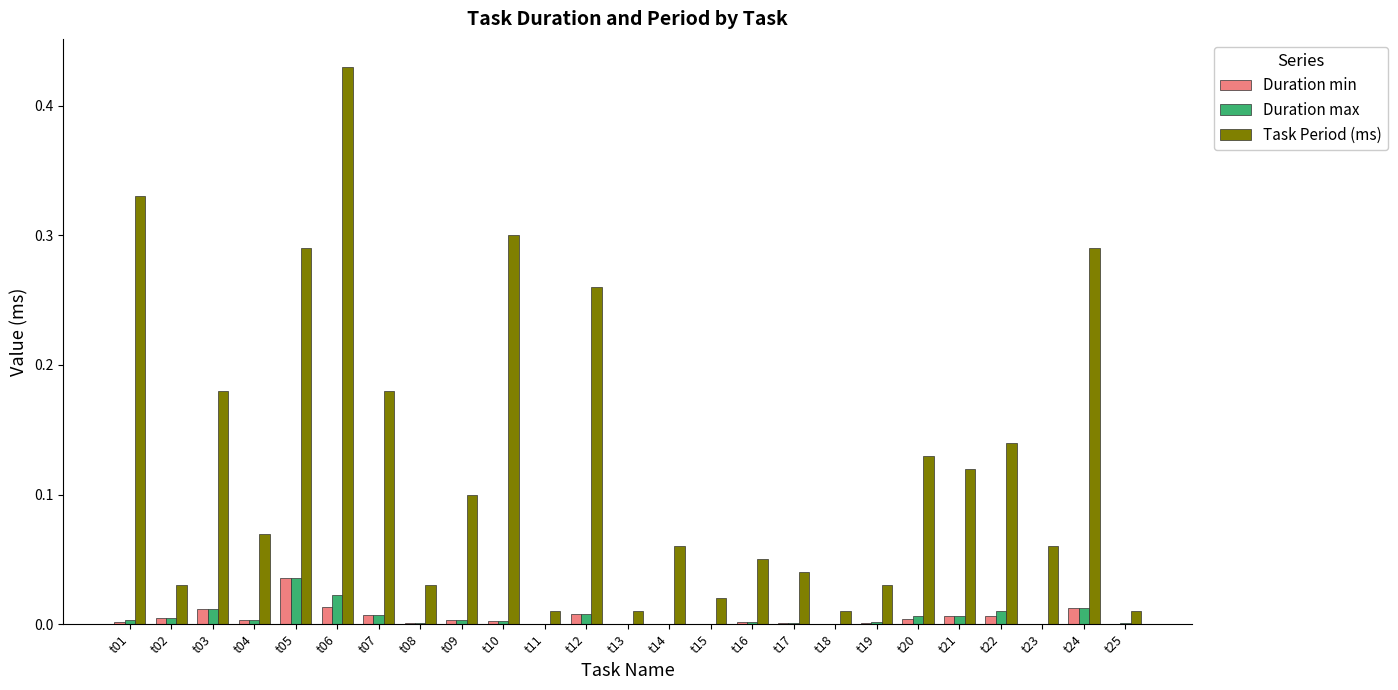

What are all the series names shown in the legend?

Duration min, Duration max, Task Period (ms)